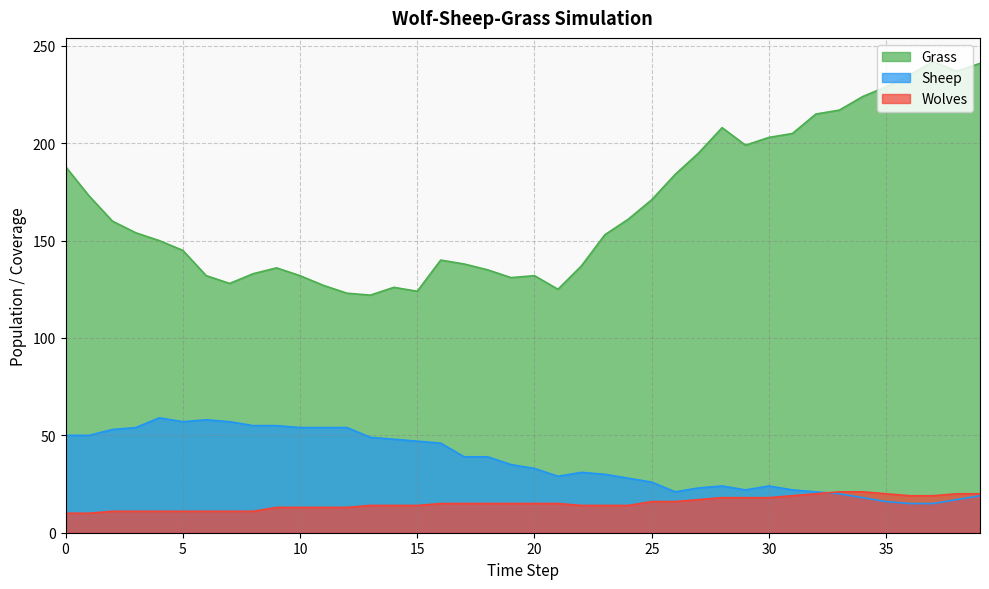

Reading left to right, extract all data points from this chart.

Grass: 0=188	1=173	2=160	3=154	4=150	5=145	6=132	7=128	8=133	9=136	10=132	11=127	12=123	13=122	14=126	15=124	16=140	17=138	18=135	19=131	20=132	21=125	22=137	23=153	24=161	25=171	26=184	27=195	28=208	29=199	30=203	31=205	32=215	33=217	34=224	35=229	36=235	37=242	38=237	39=241
Sheep: 0=50	1=50	2=53	3=54	4=59	5=57	6=58	7=57	8=55	9=55	10=54	11=54	12=54	13=49	14=48	15=47	16=46	17=39	18=39	19=35	20=33	21=29	22=31	23=30	24=28	25=26	26=21	27=23	28=24	29=22	30=24	31=22	32=21	33=20	34=18	35=16	36=15	37=15	38=17	39=19
Wolves: 0=10	1=10	2=11	3=11	4=11	5=11	6=11	7=11	8=11	9=13	10=13	11=13	12=13	13=14	14=14	15=14	16=15	17=15	18=15	19=15	20=15	21=15	22=14	23=14	24=14	25=16	26=16	27=17	28=18	29=18	30=18	31=19	32=20	33=21	34=21	35=20	36=19	37=19	38=20	39=20